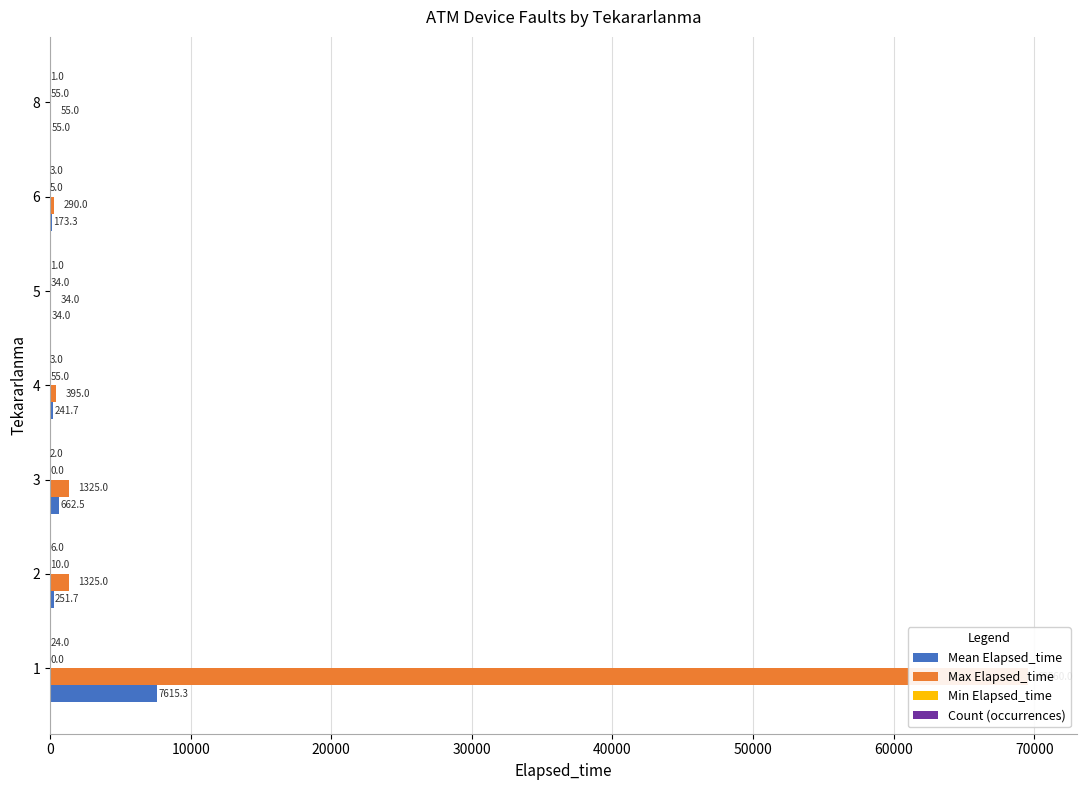

Does the chart contain stacked bars?

No